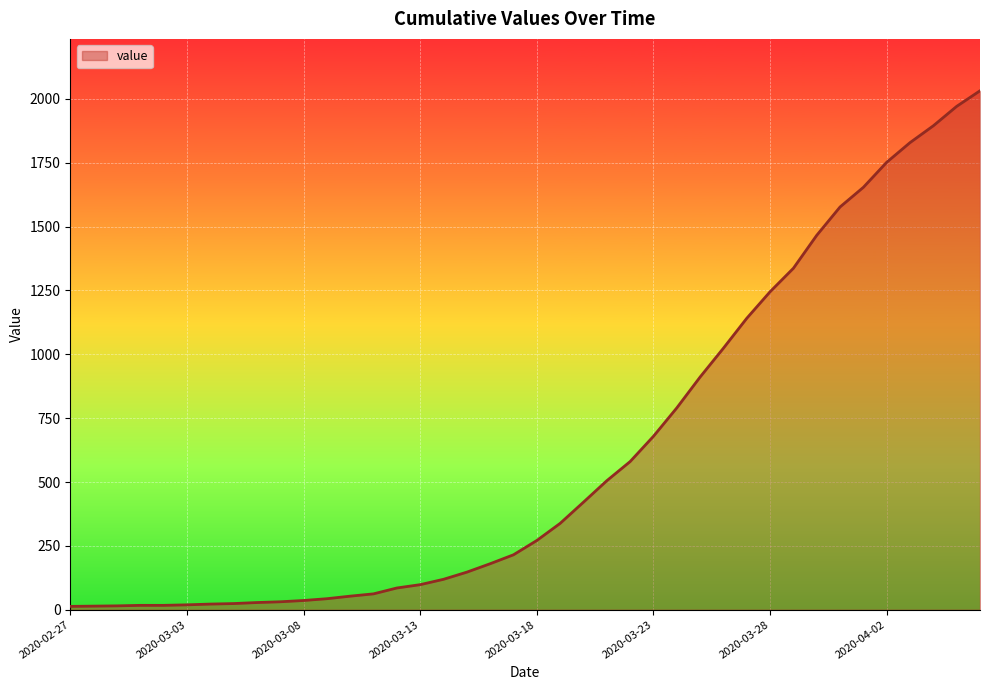

What is the difference between the maximum and minimum values?

2019